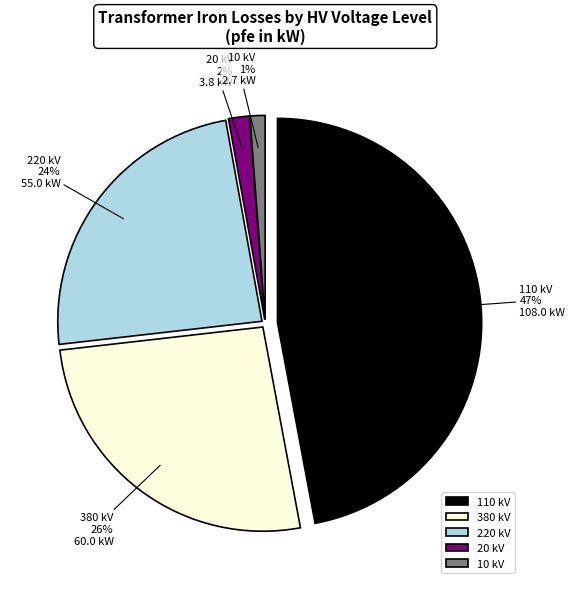

True or false: 0.63 MVA 20/0.4 kV accounts for 11% of the total.

False